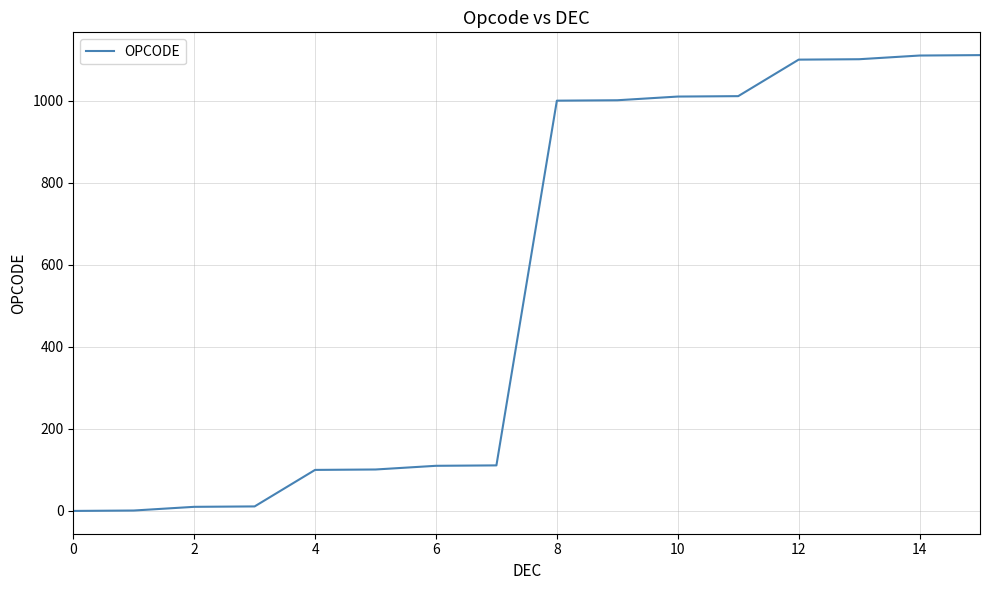

What is the greatest value displayed?

1111